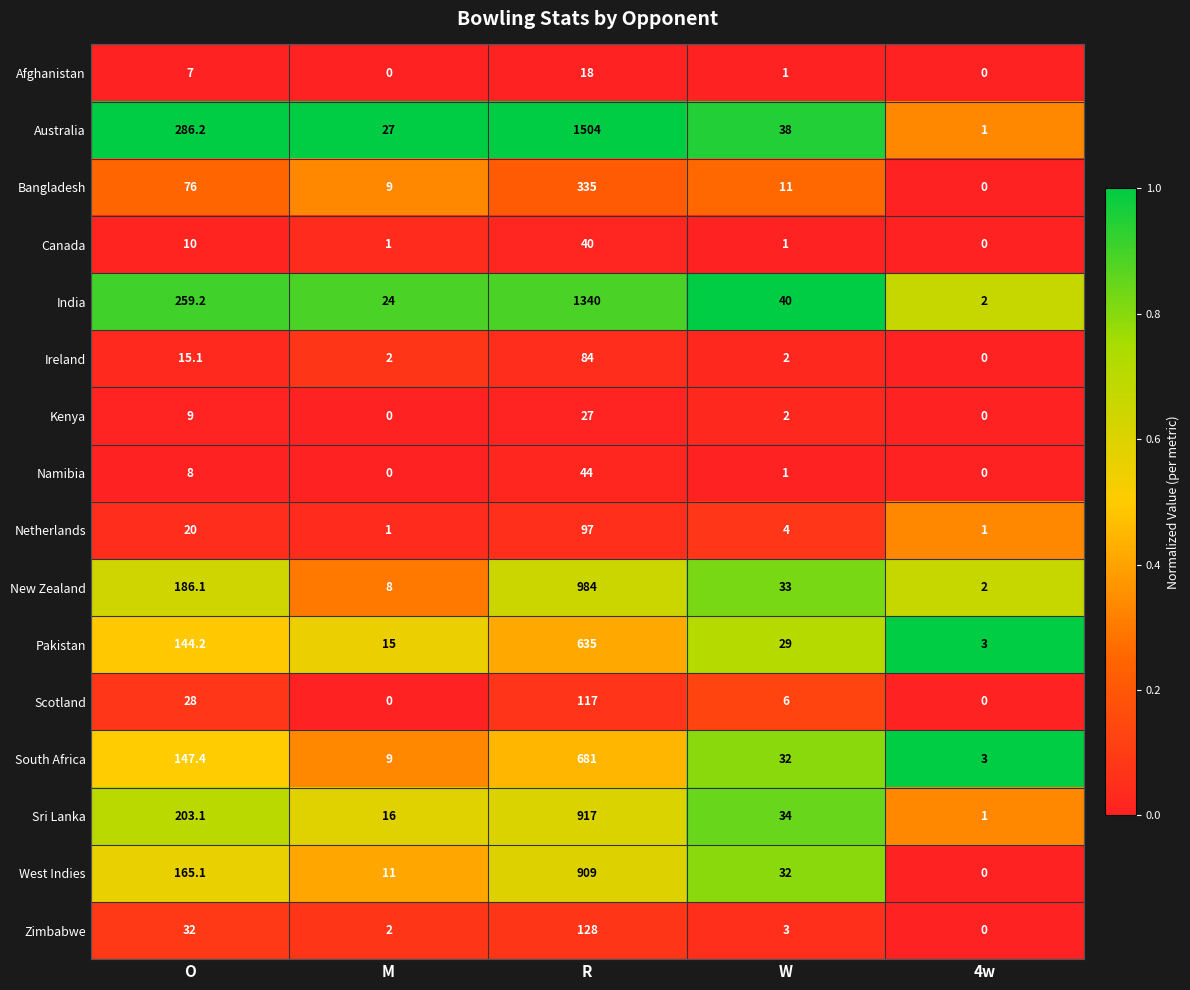

Count the number of categories in the chart.

5